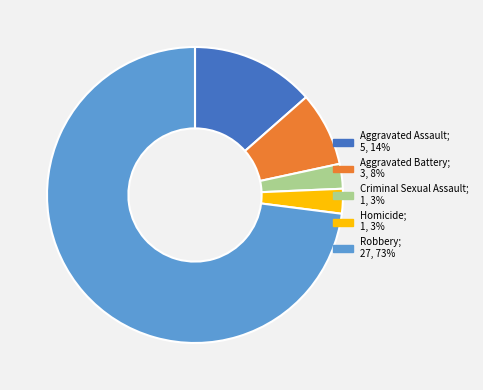

Which has a higher value, Aggravated Battery or Aggravated Assault?

Aggravated Assault